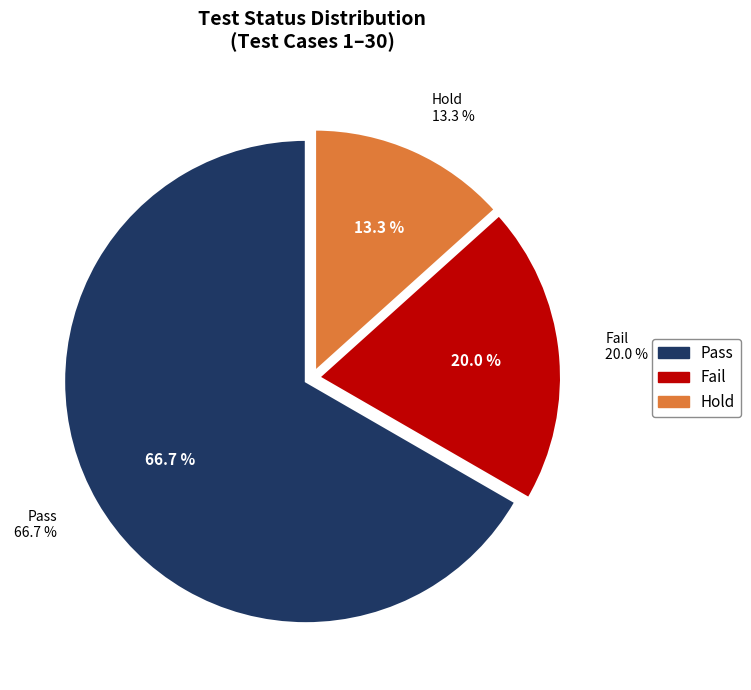

What is the change in value from Pass to Hold?

-16